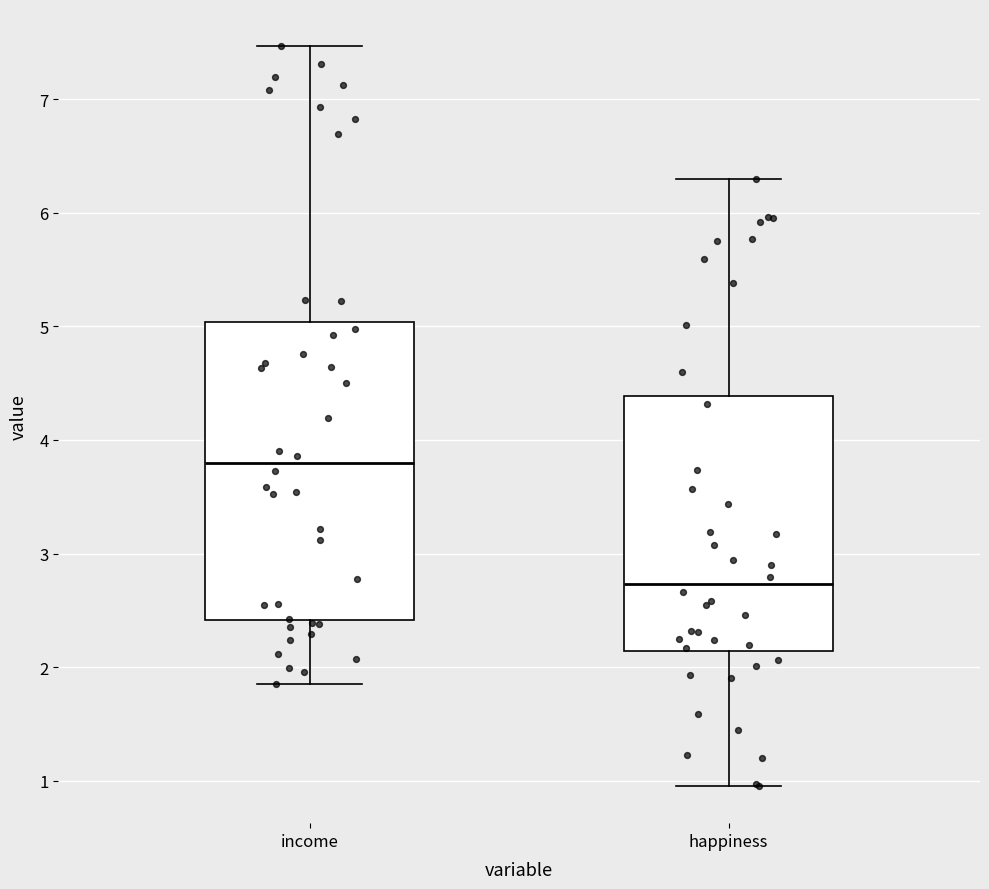

Reading left to right, transcribe this box plot: for each box, give where its median line is, the range the box spans, and where its two whiskers end, as read against the y-axis. The values are not printed on the chart, so give them approximately, as read against the axis.

income: median 3.8, box 2.4 to 5.0, whiskers 1.9 to 7.5
happiness: median 2.7, box 2.1 to 4.4, whiskers 1.0 to 6.3